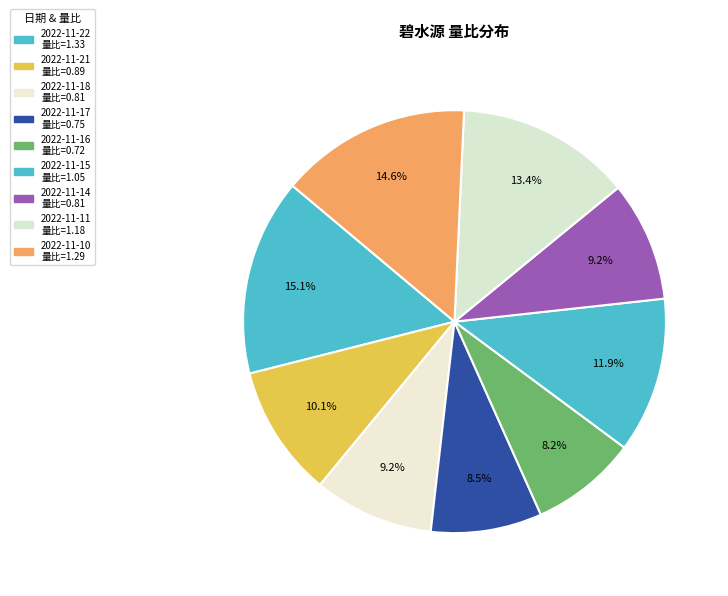

What is the change in value from 2022-11-11 to 2022-11-10?

+0.1